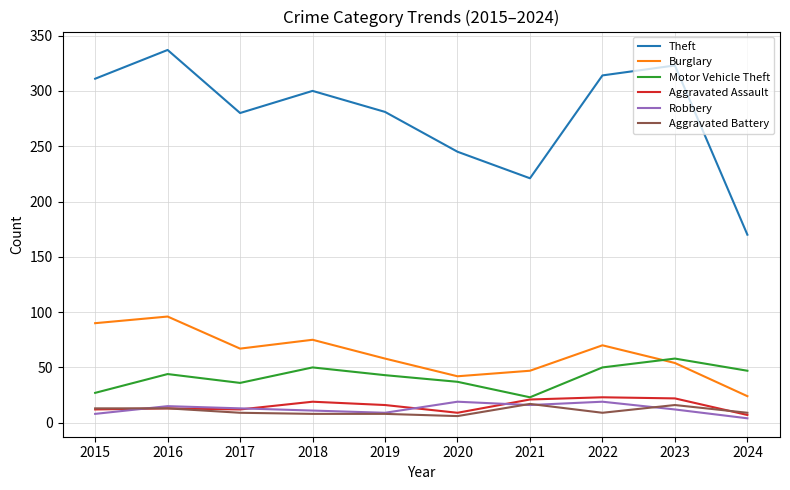

True or false: Theft and Robbery intersect in this chart.

False